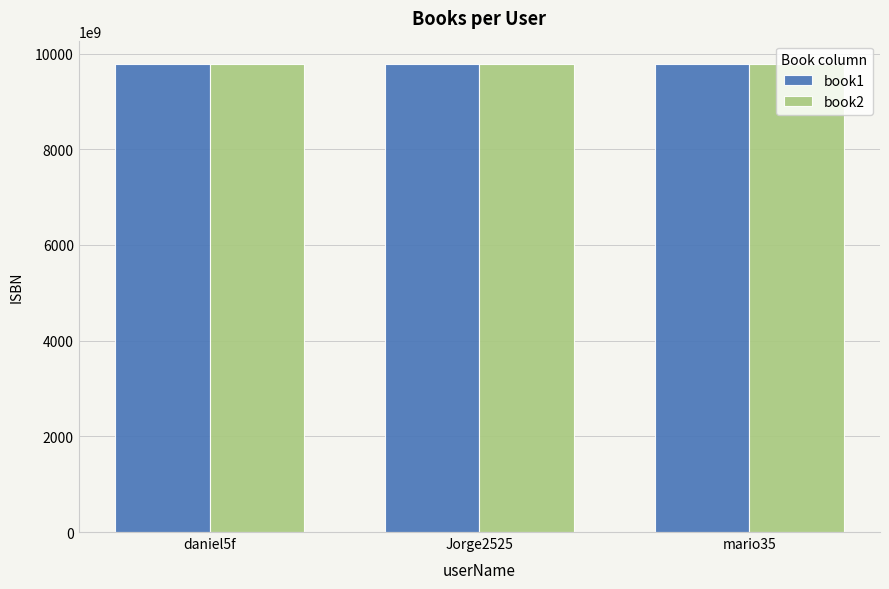

What is the highest value of the book1 series?

9781593275846